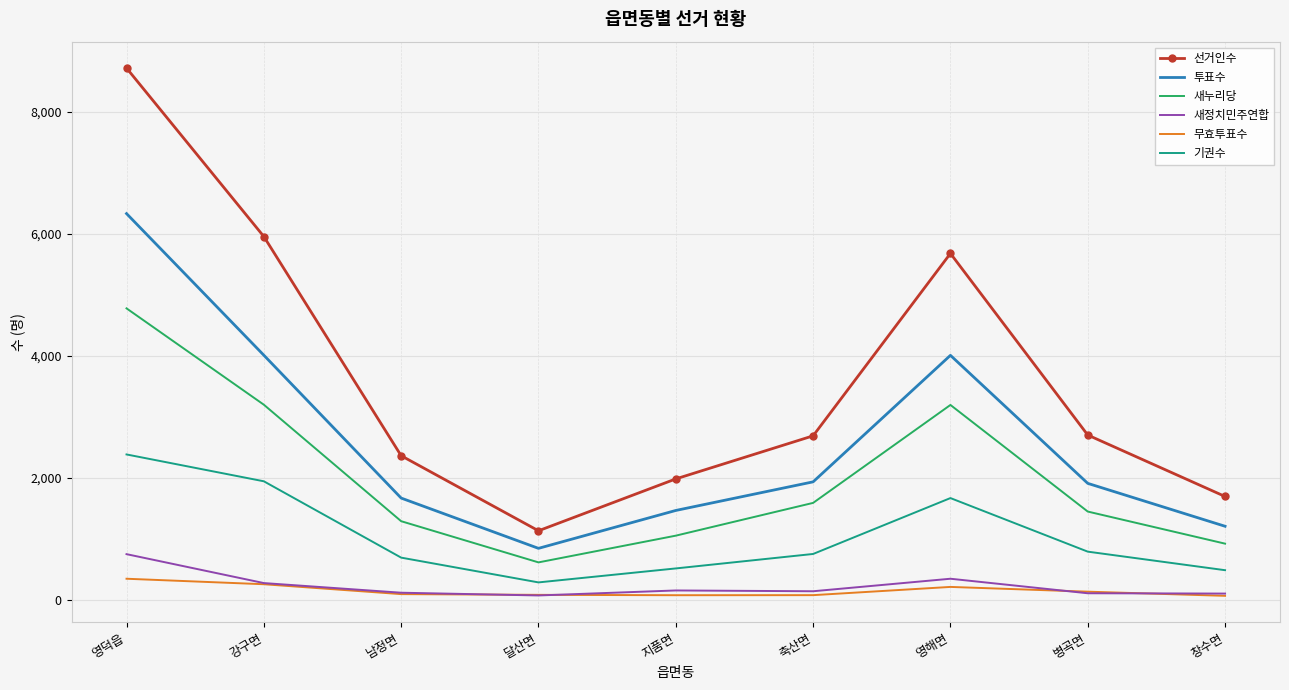

Which series has the widest spread of values?

선거인수